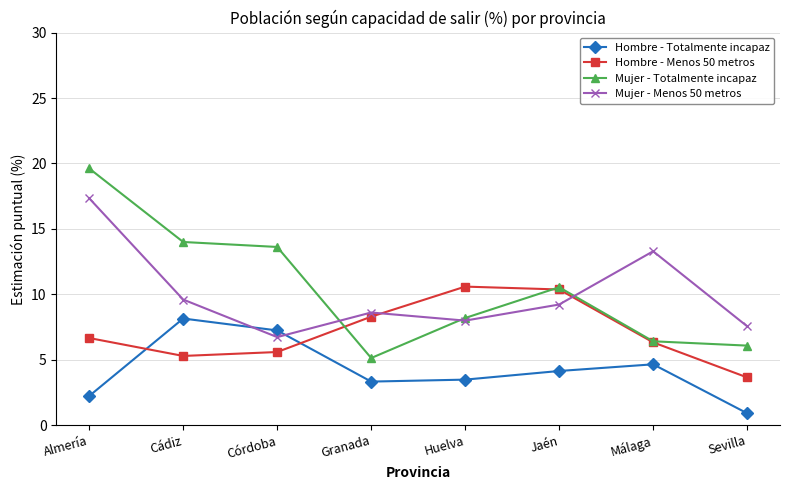

Between which two adjacent categories do Mujer - Totalmente incapaz and Hombre - Menos 50 metros first intersect?

Córdoba and Granada